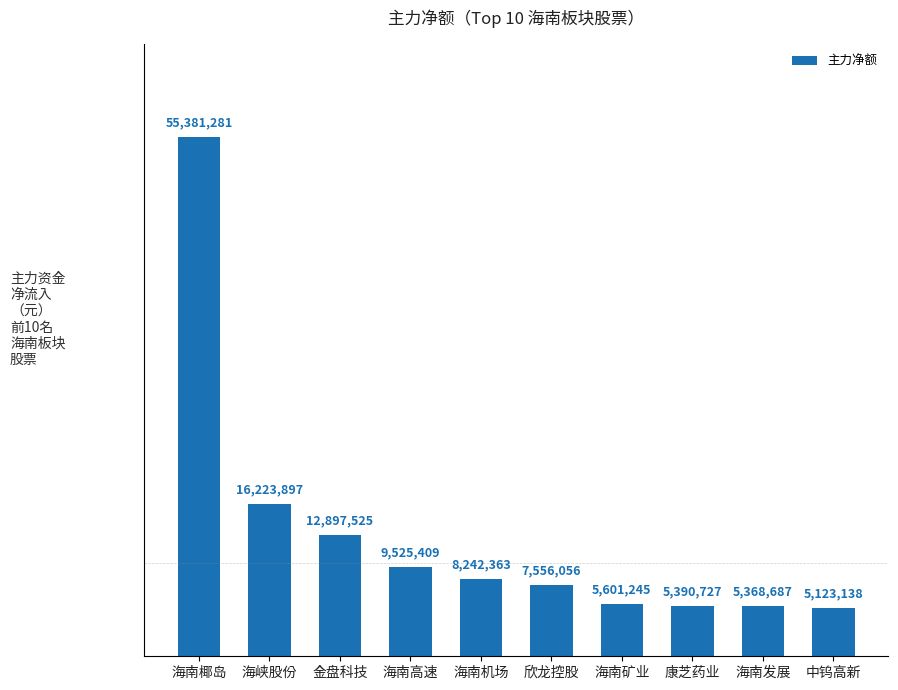

Are the bars horizontal?

No